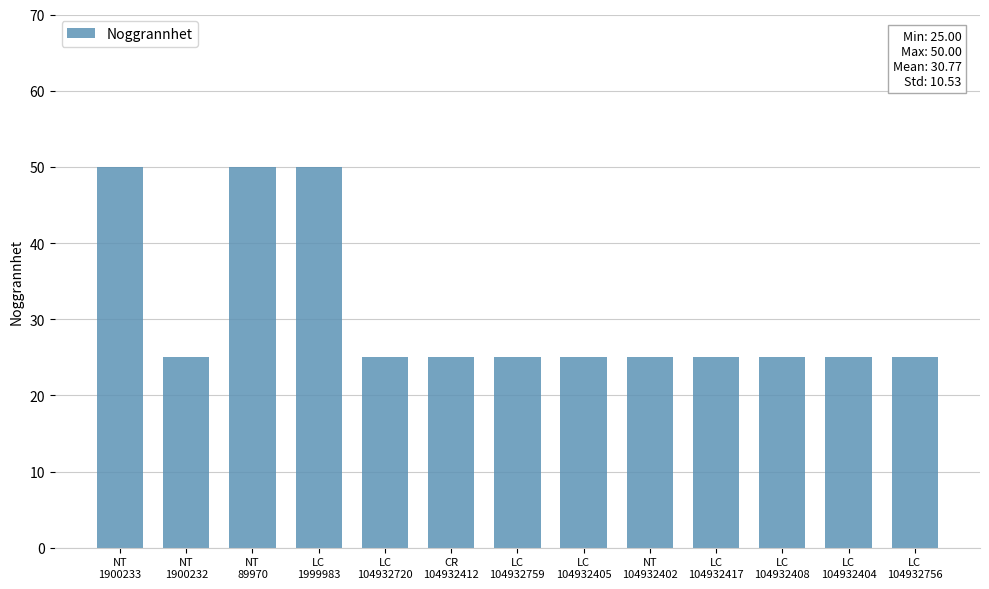

True or false: the data shows 40 at LC
104932408.

False